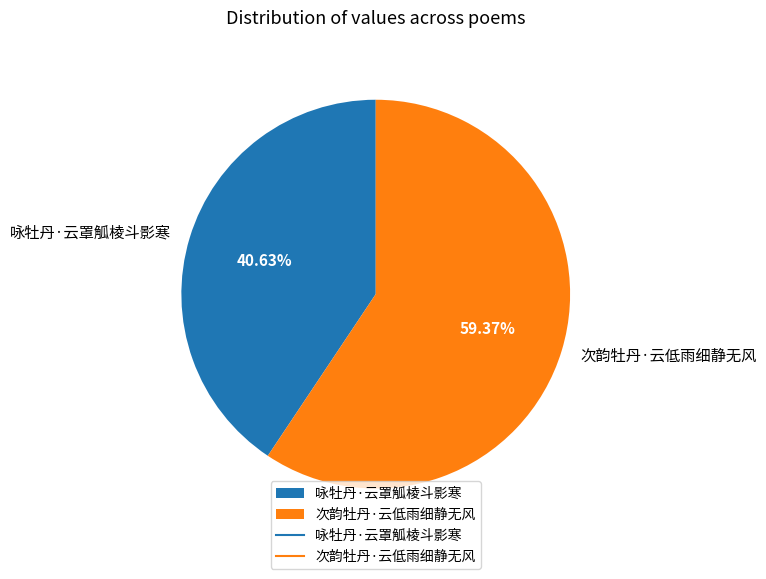

True or false: 次韵牡丹·云低雨细静无风 accounts for 53% of the total.

False